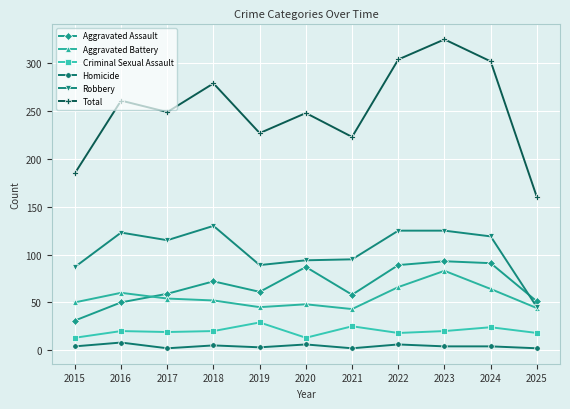

How many data points in Criminal Sexual Assault are less than 20?

5